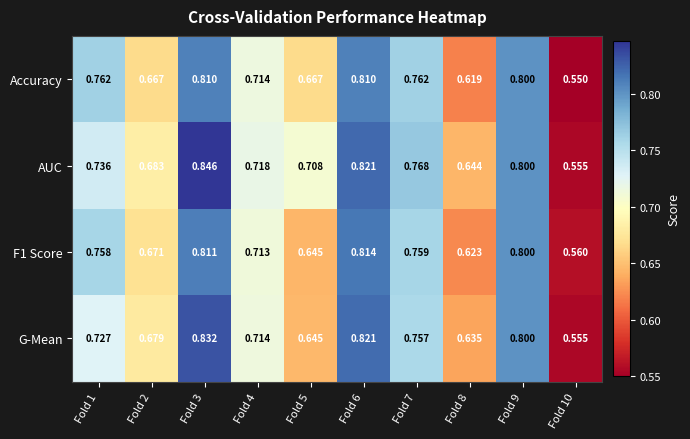

Is the value of F1 Score at Fold 7 greater than the value of Accuracy at Fold 9?

No